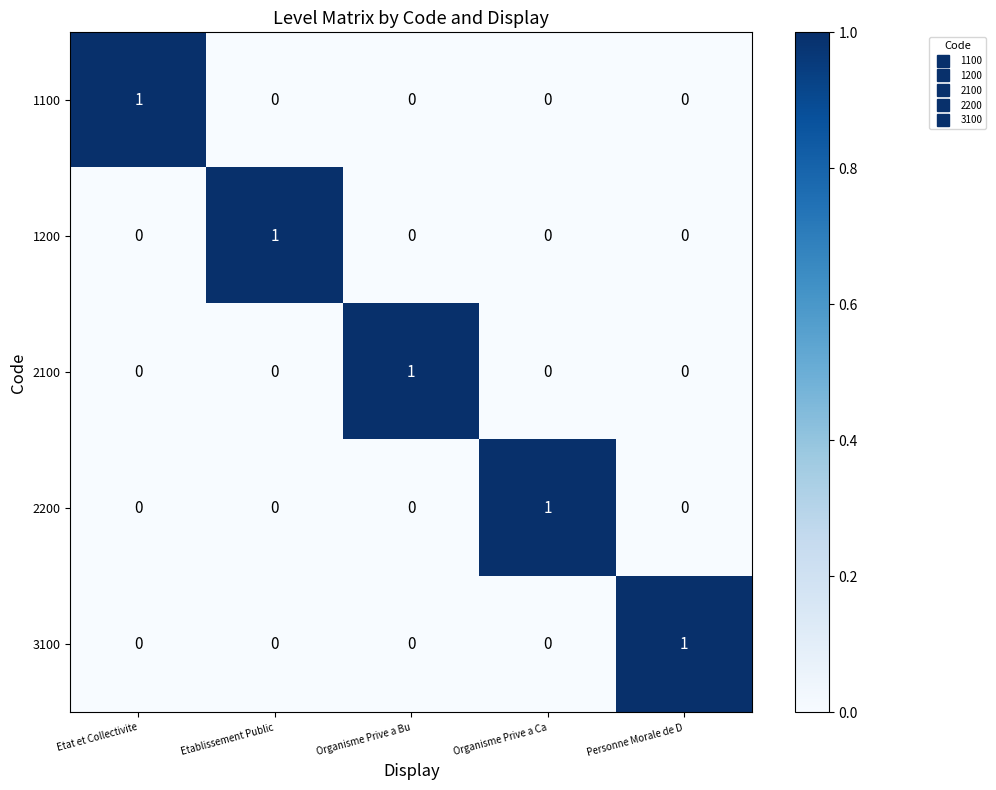

How many 2100 values are between 0 and 1?

5